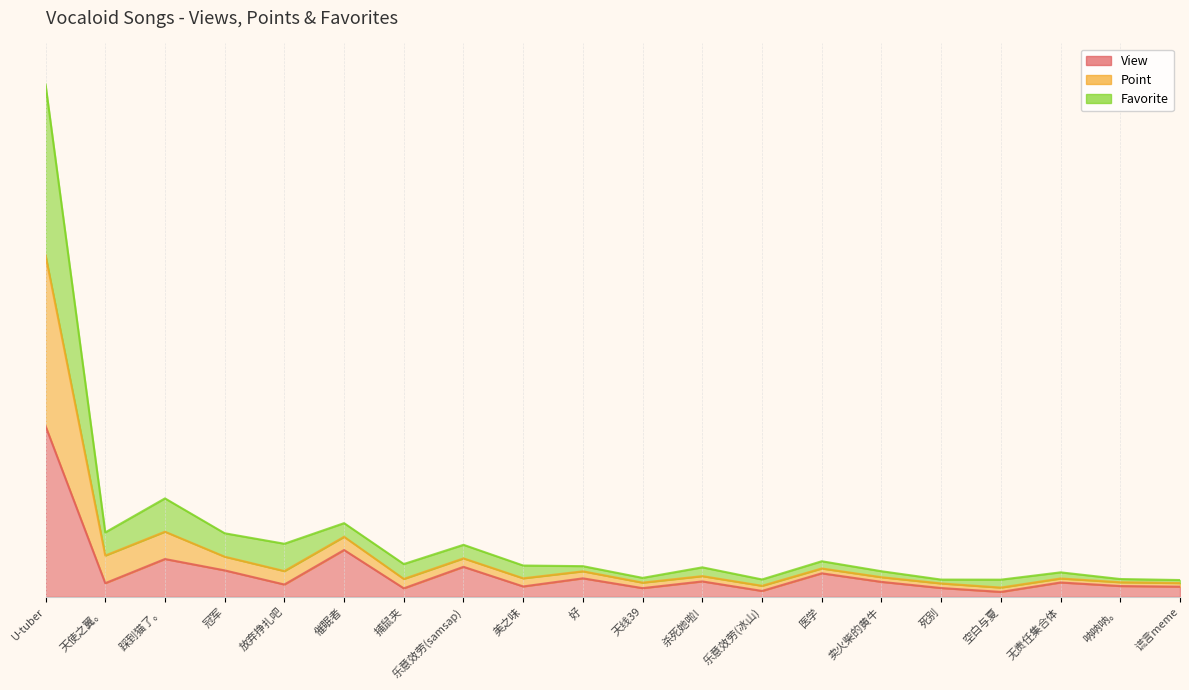

Which series changed the most between U-tuber and 医学?

point